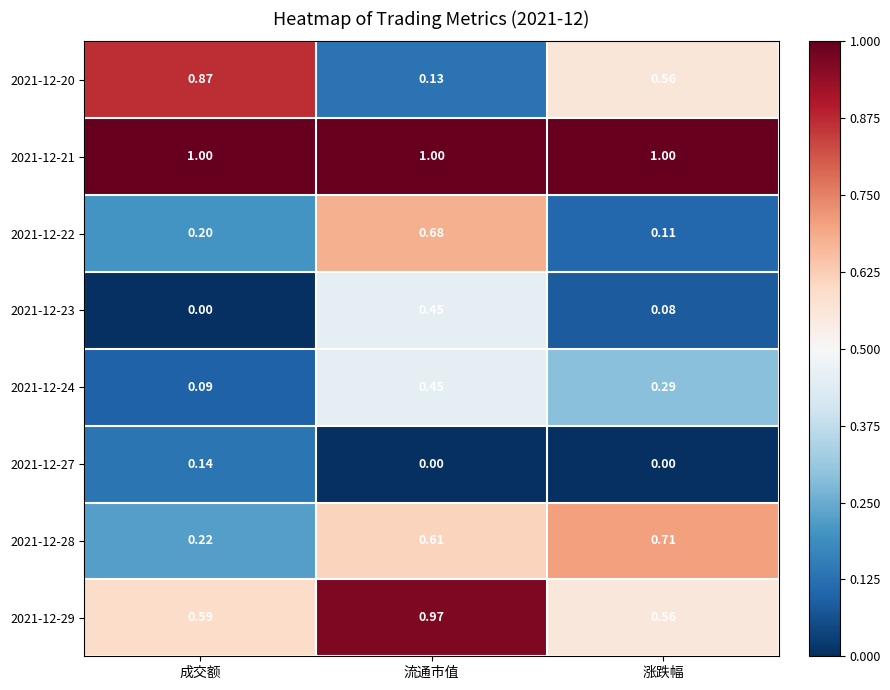

Between 流通市值 and 涨跌幅, which series saw the biggest shift?

2021-12-22